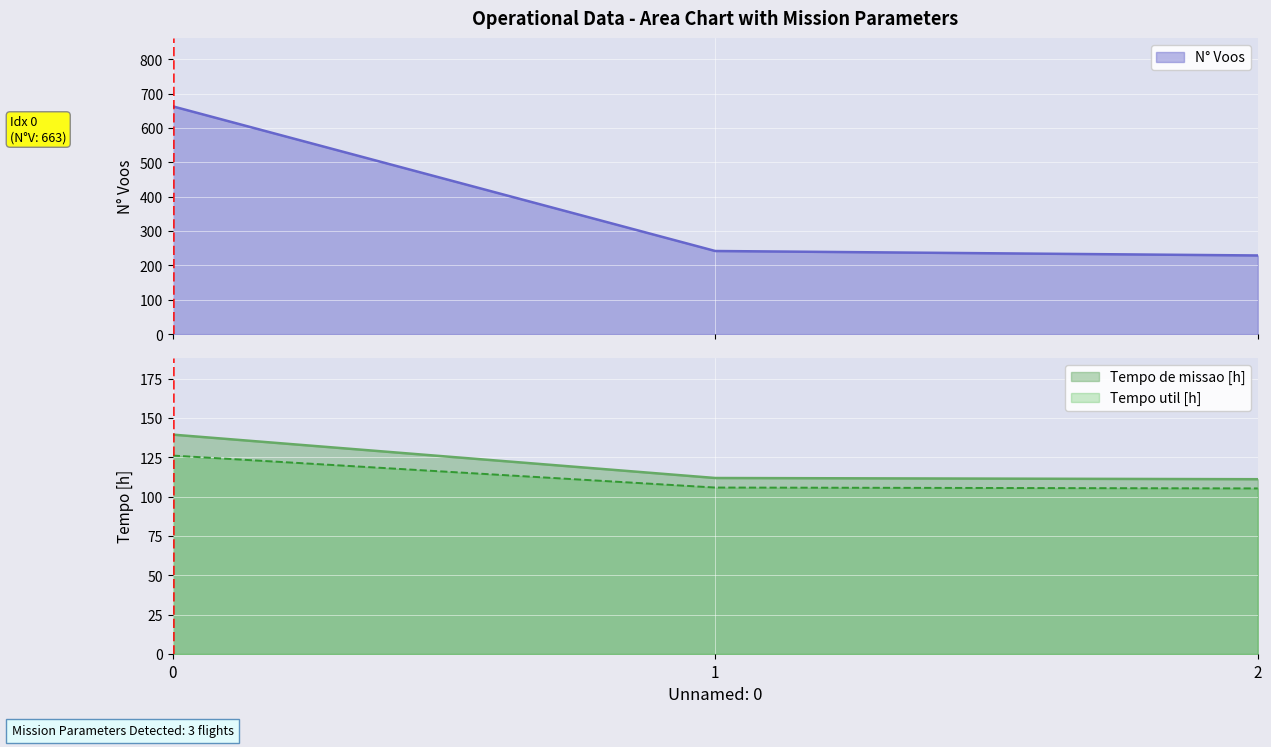

Is the value of Tempo util [h] at 0 greater than the value of Tempo de missao [h] at 1?

Yes